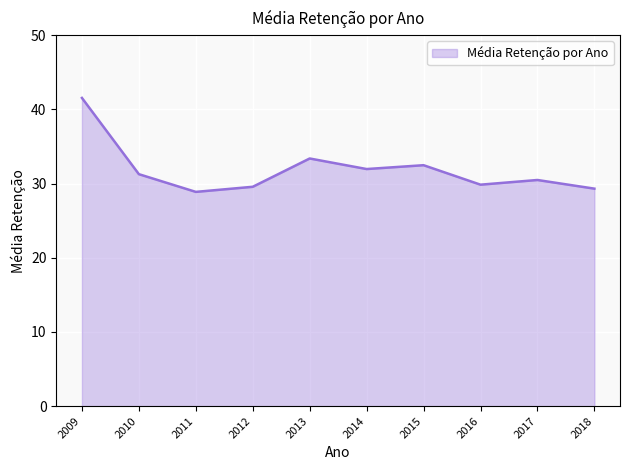

Approximately how many times larger is the value at 2010 compared to 2012?

1.1